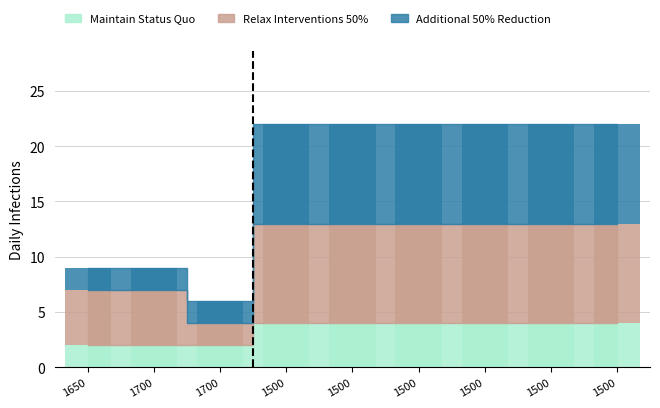

Does the chart contain any negative values?

No